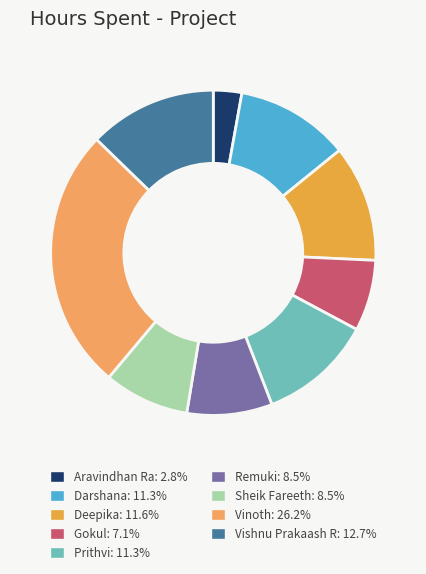

How many segments does this pie chart have?

9